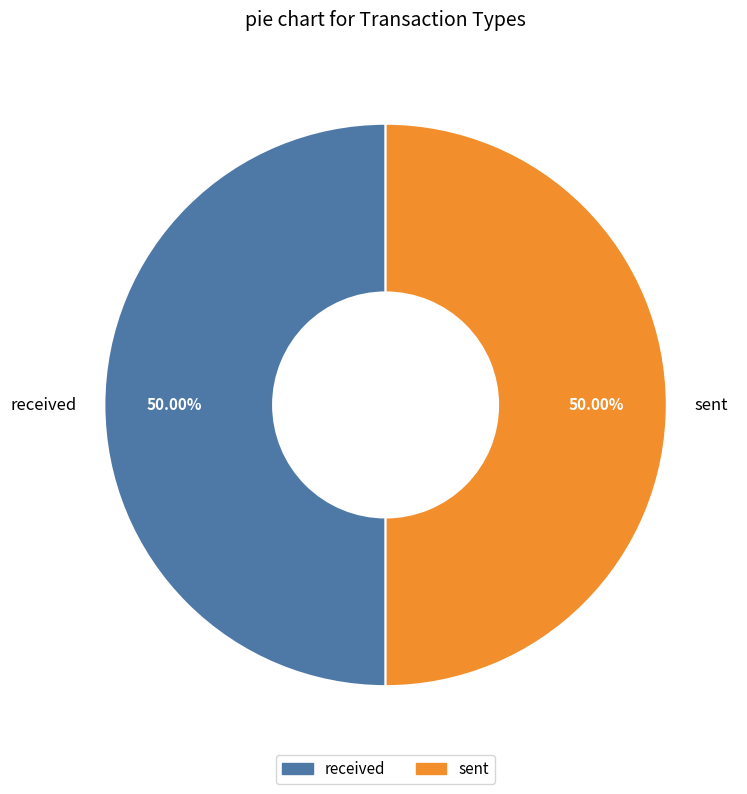

Approximately how many times larger is the value at sent compared to received?

1.0